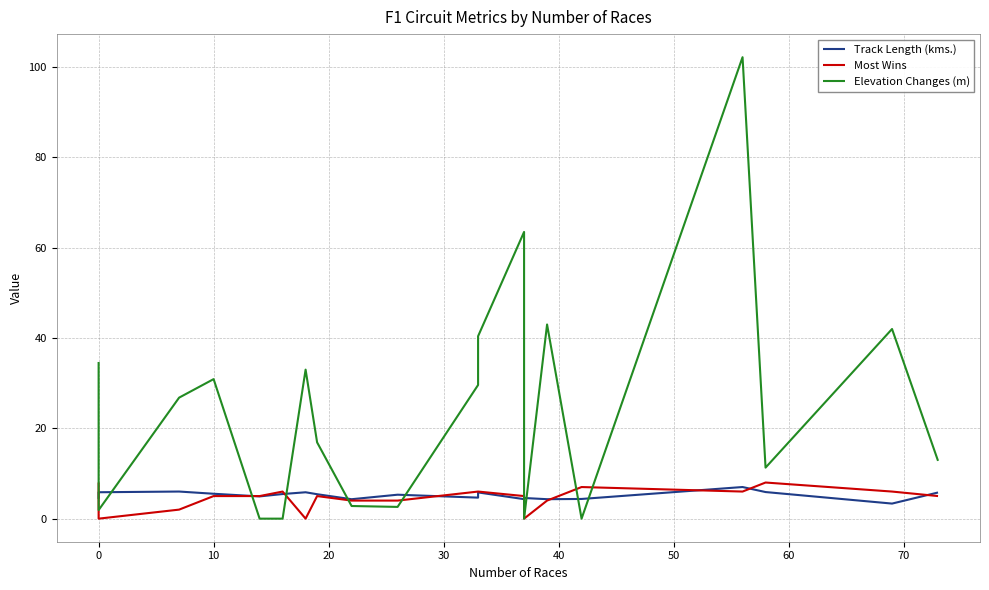

How many values in the Track Length (kms.) series are below 5?

9